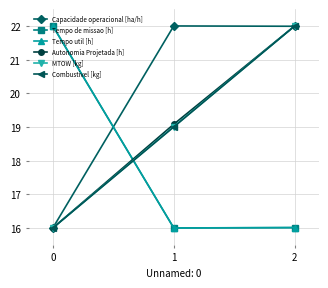

Reading right to left, transcribe all the data shown in this chart.

Capacidade operacional [ha/h]: 22.0	22.0	16.0
Tempo de missao [h]: 16.0	16.0	22.0
Tempo util [h]: 16.0	16.0	22.0
Autonomia Projetada [h]: 22.0	19.1	16.0
MTOW [kg]: 22.0	19.0	16.0
Combustivel [kg]: 22.0	19.0	16.0